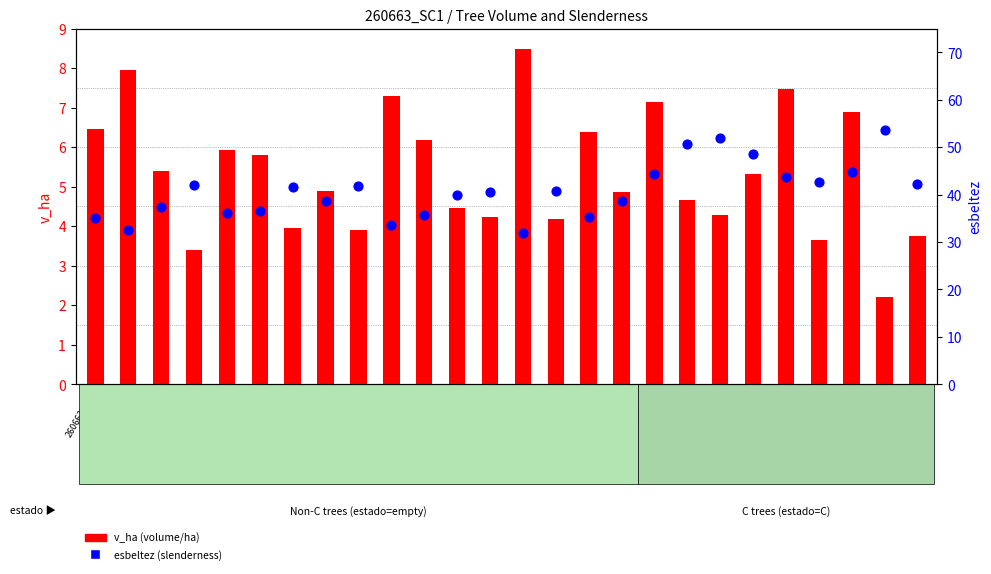

Which series has the widest spread of Y values?

esbeltez (slenderness)